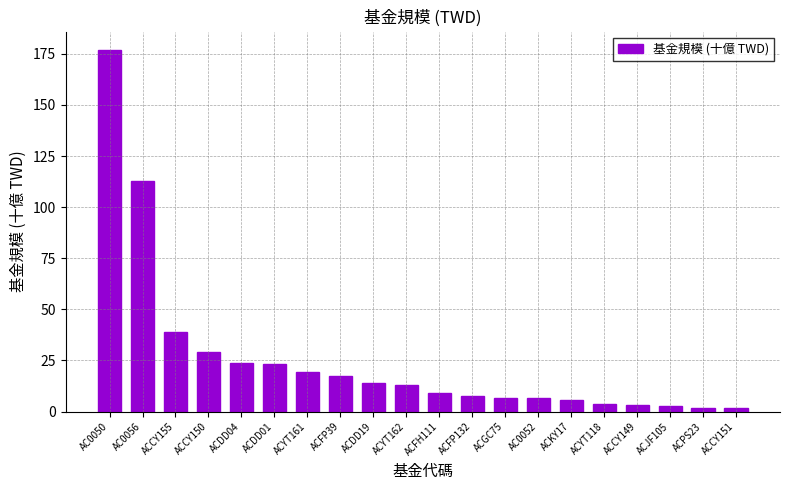

What is the change in value from ACFP132 to ACCY149?

-4.1